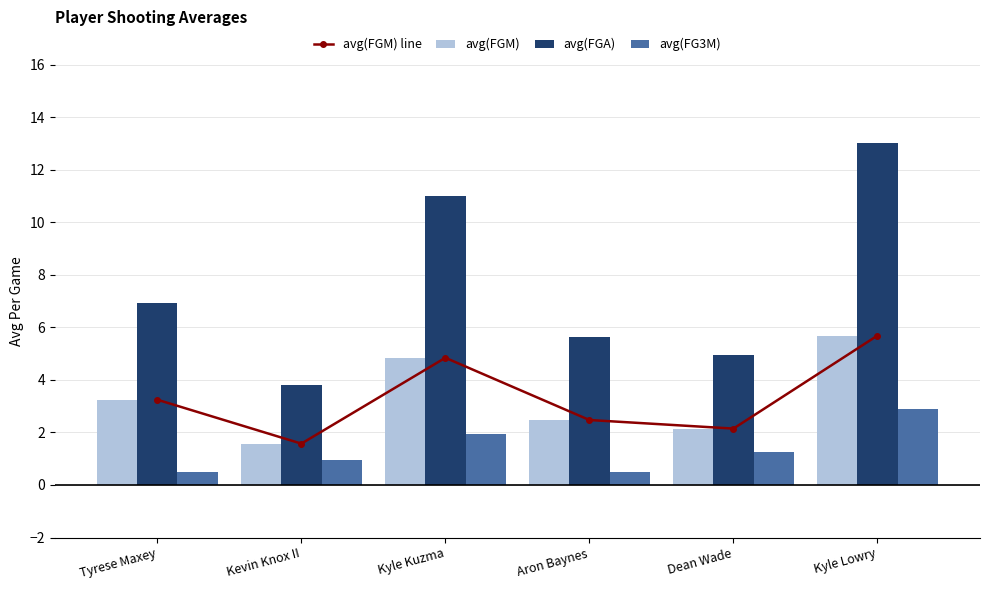

What is the minimum value for avg(FG3M)?

0.5